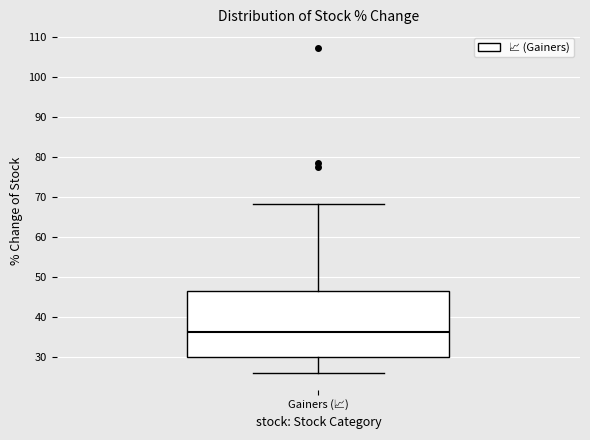

Transcribe this box plot: give where the median line is, the range the box spans, and where the two whiskers end, as read against the y-axis. The values are not printed on the chart, so give them approximately, as read against the axis.

median 36, box 30 to 47, whiskers 26 to 68